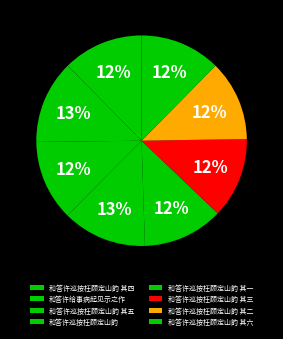

Does any single category account for the majority?

No